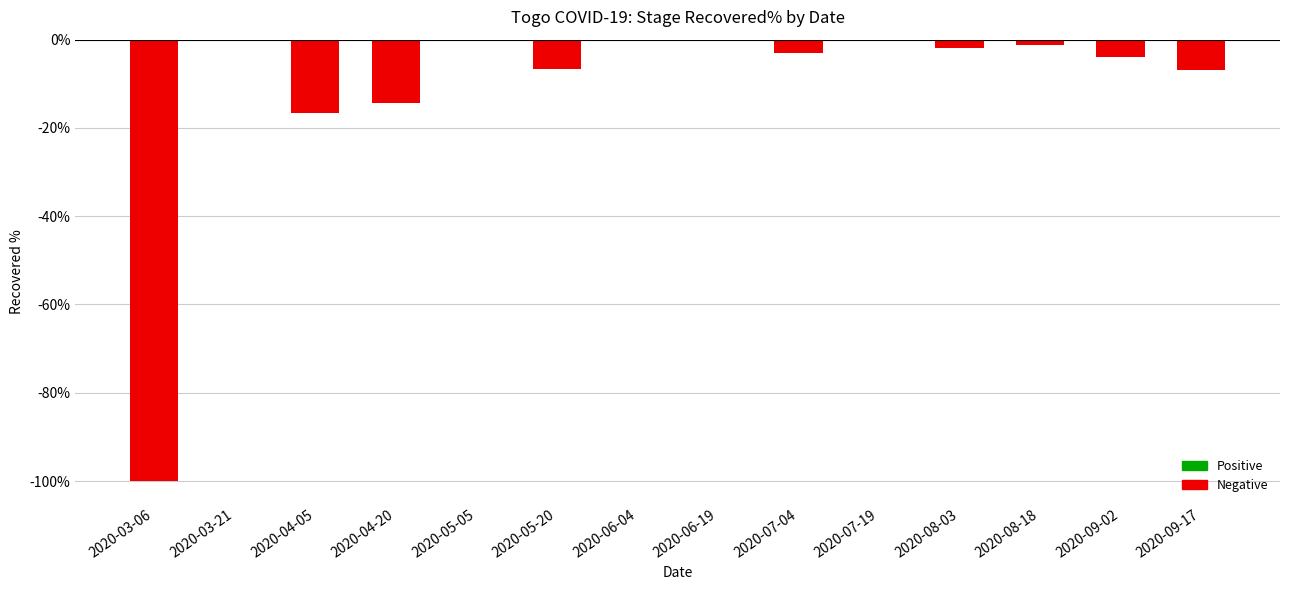

The value at 2020-08-18 is -0.0. True or false?

False